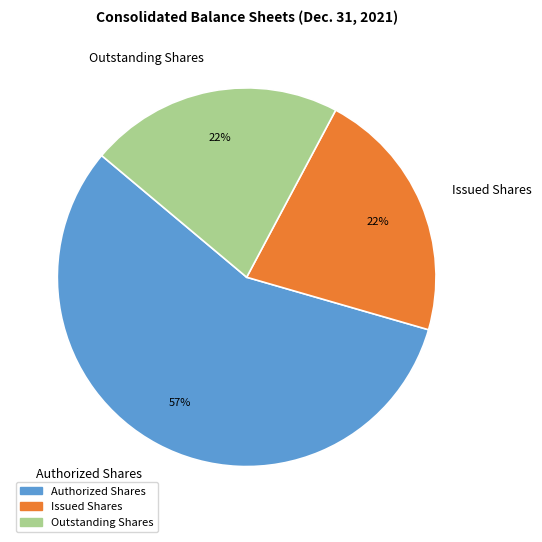

To the nearest percent, what percentage of the pie is Issued Shares?

22%